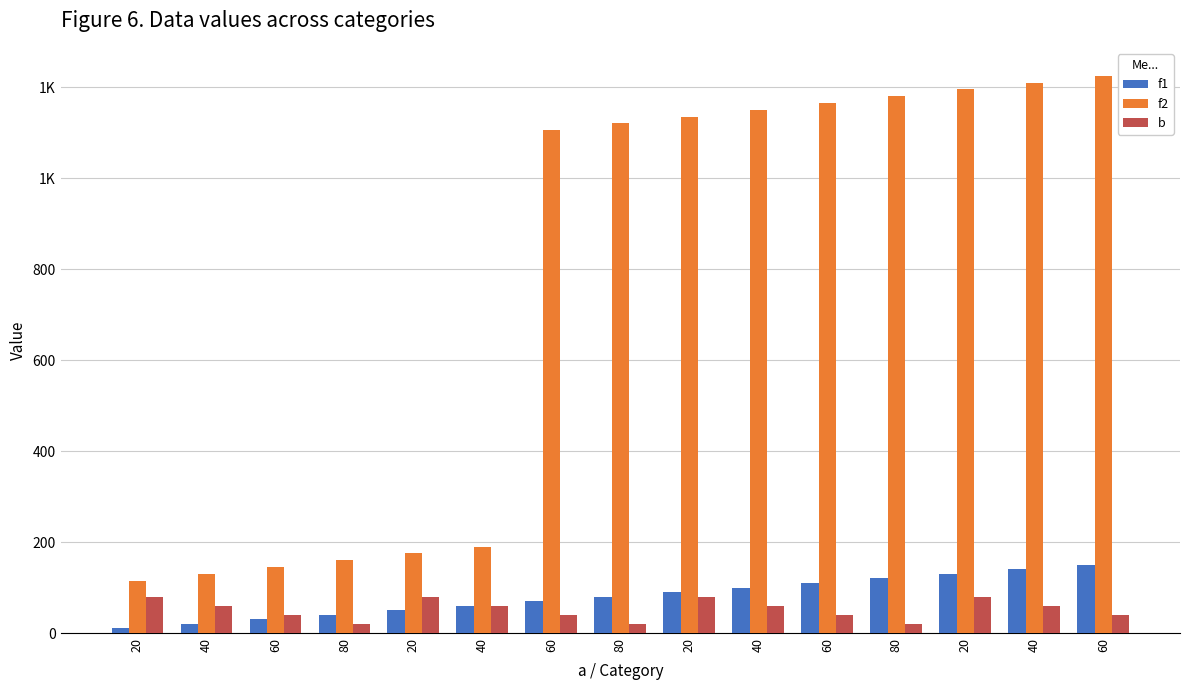

What is the label of the 4th bar from the left?

80